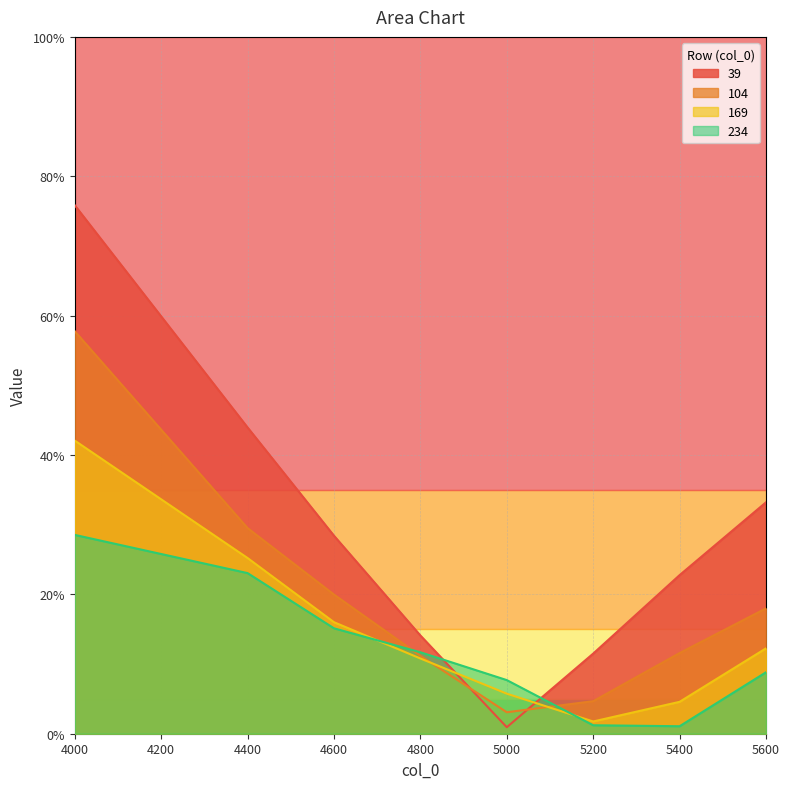

What are all the series names shown in the legend?

39, 104, 169, 234